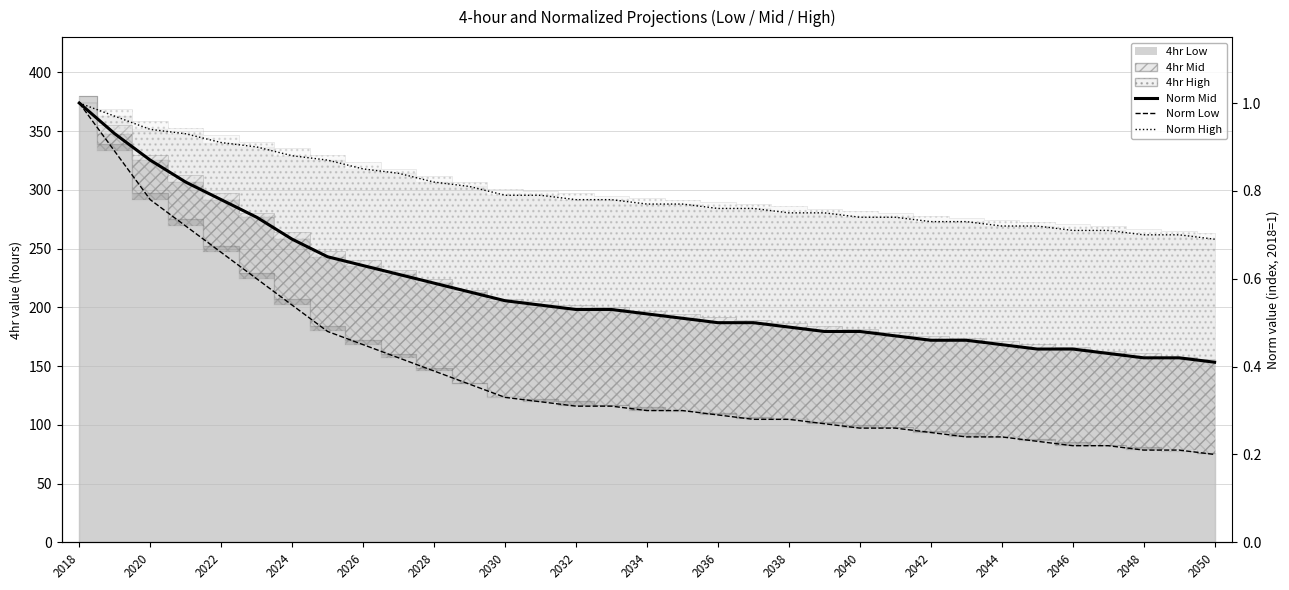

True or false: Norm High and Norm Mid intersect in this chart.

False